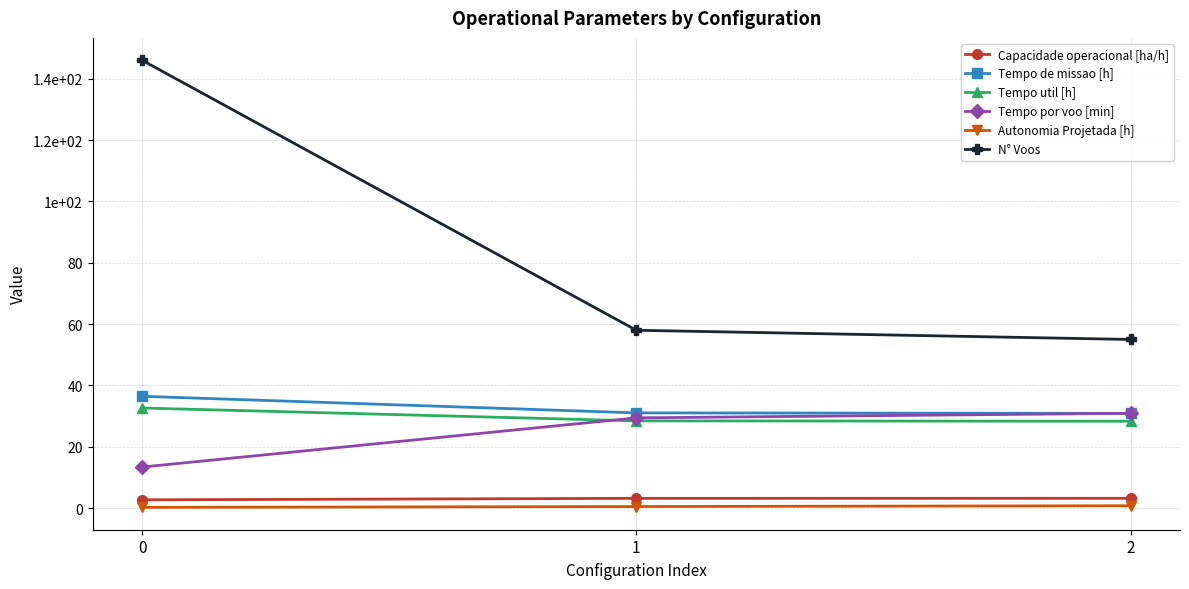

What is the value of the Tempo por voo [min] point at the 3rd from the left?

30.9